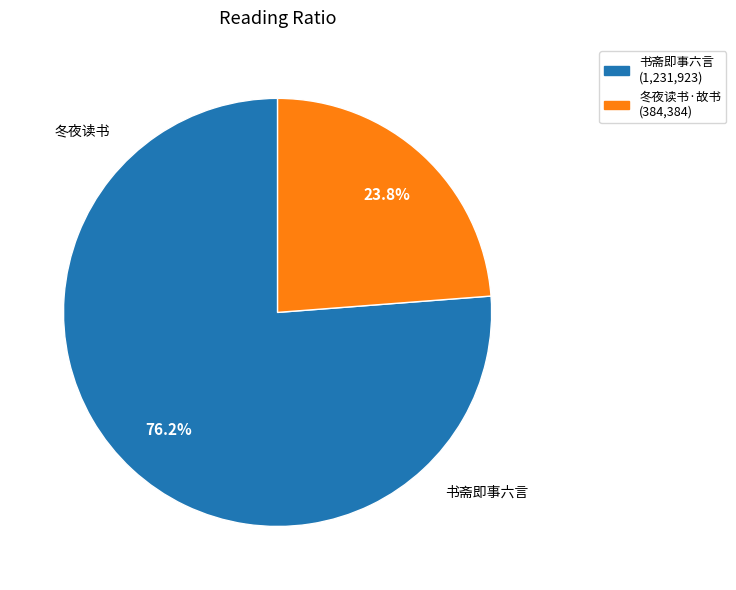

Which category has the biggest portion of the pie?

书斋即事六言 (1,231,923)